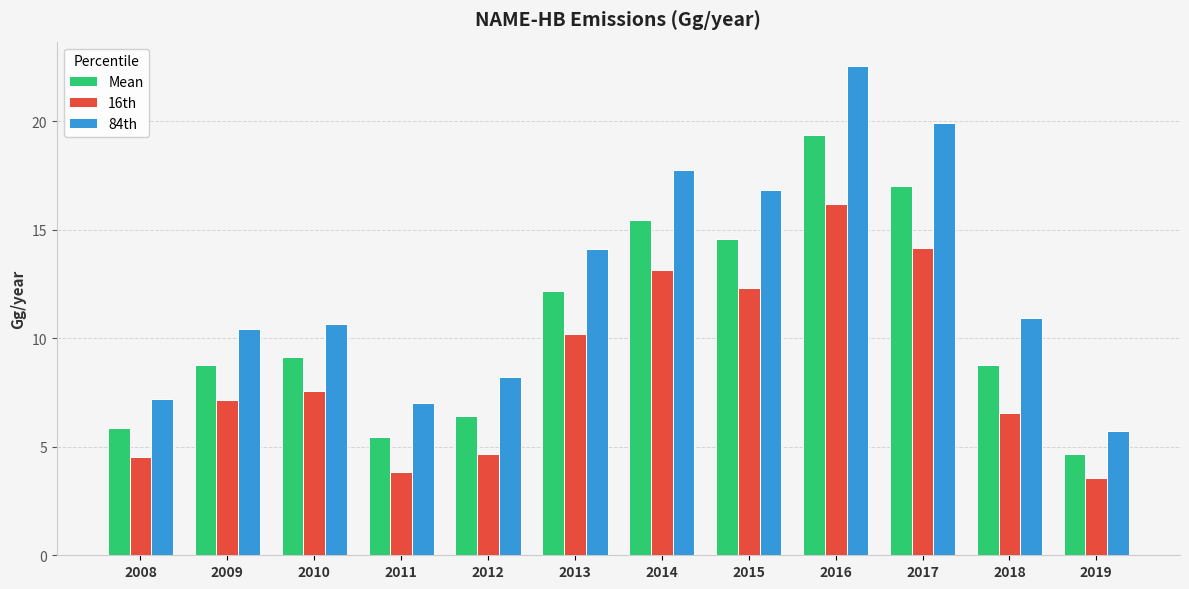

What is the minimum value shown in the chart?

3.6